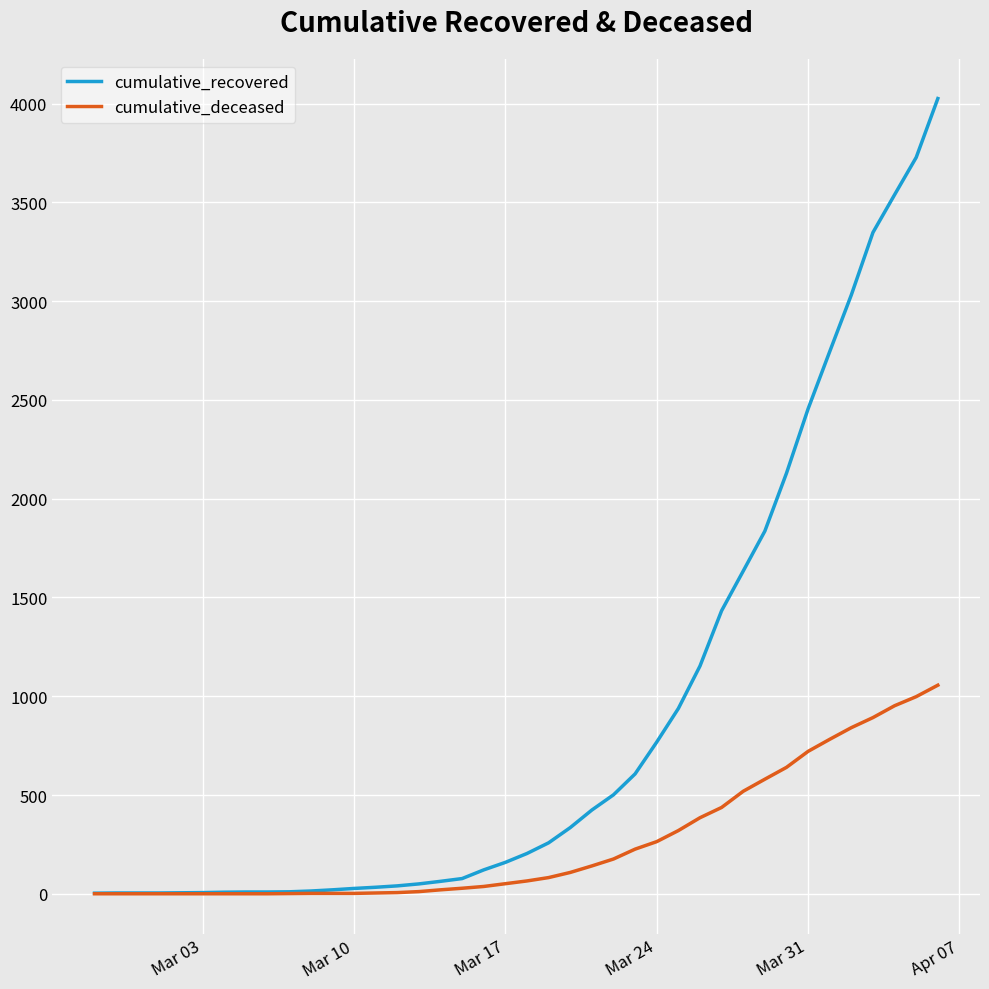

Rank the series by their average value, from lowest to highest.

cumulative_deceased, cumulative_recovered